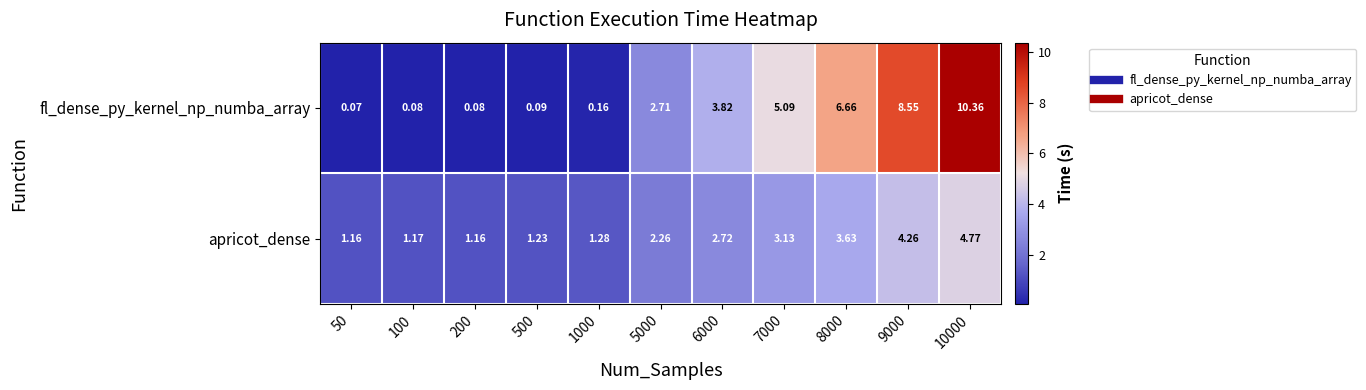

Which series has the widest spread of values?

fl_dense_py_kernel_np_numba_array